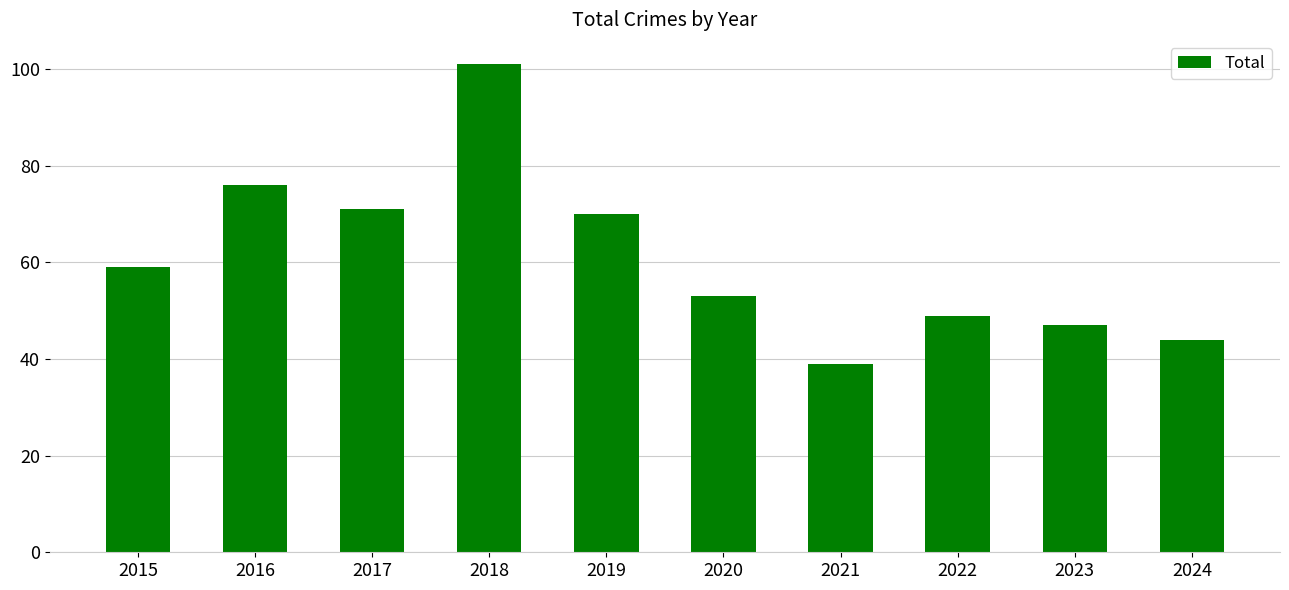

What is the difference between the values at 2022 and 2017?

22